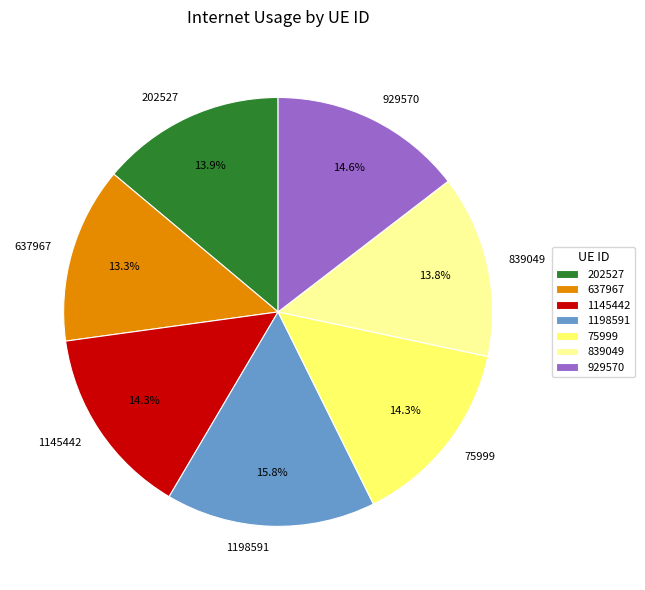

The 1198591 slice represents 16% of the pie. True or false?

True